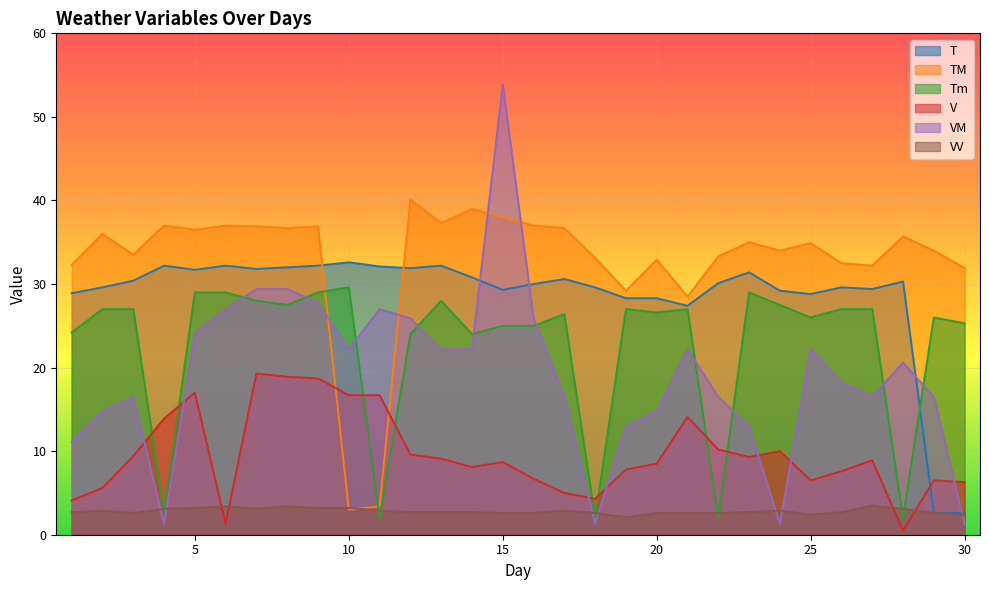

The Tm series shows 28.0 at 13. True or false?

True